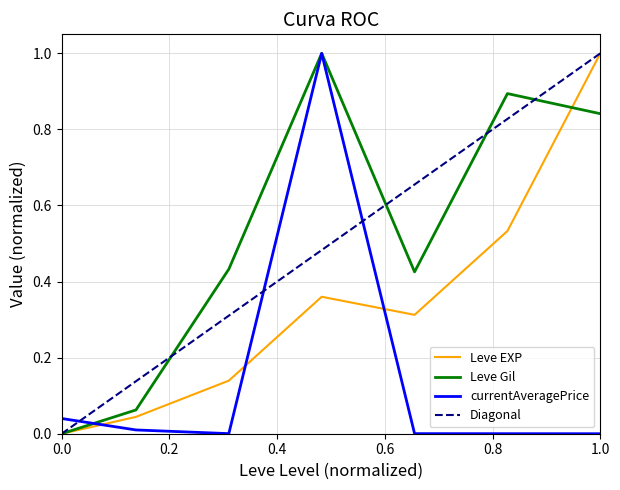

What is the greatest value displayed?

1.0